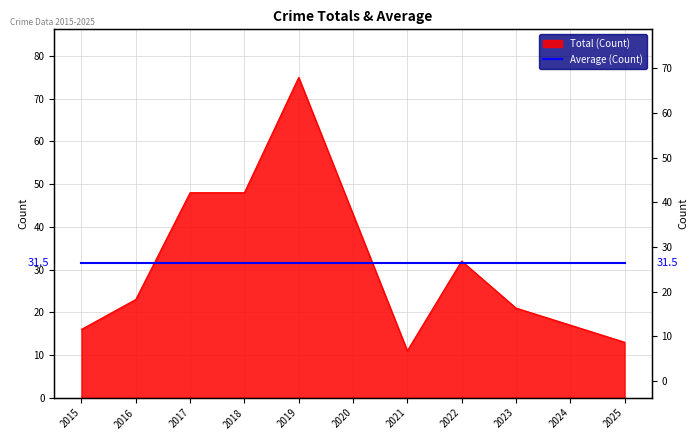

How many data points are less than 23?

5